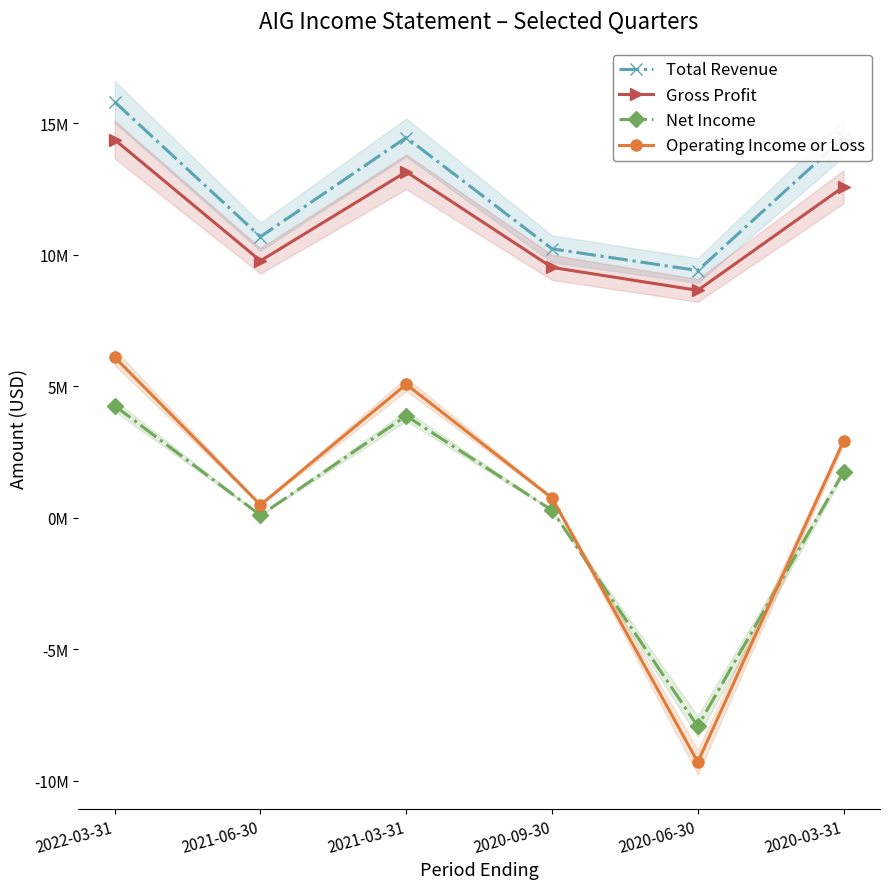

List the series in order of their peak value, lowest first.

Net Income, Operating Income or Loss, Gross Profit, Total Revenue